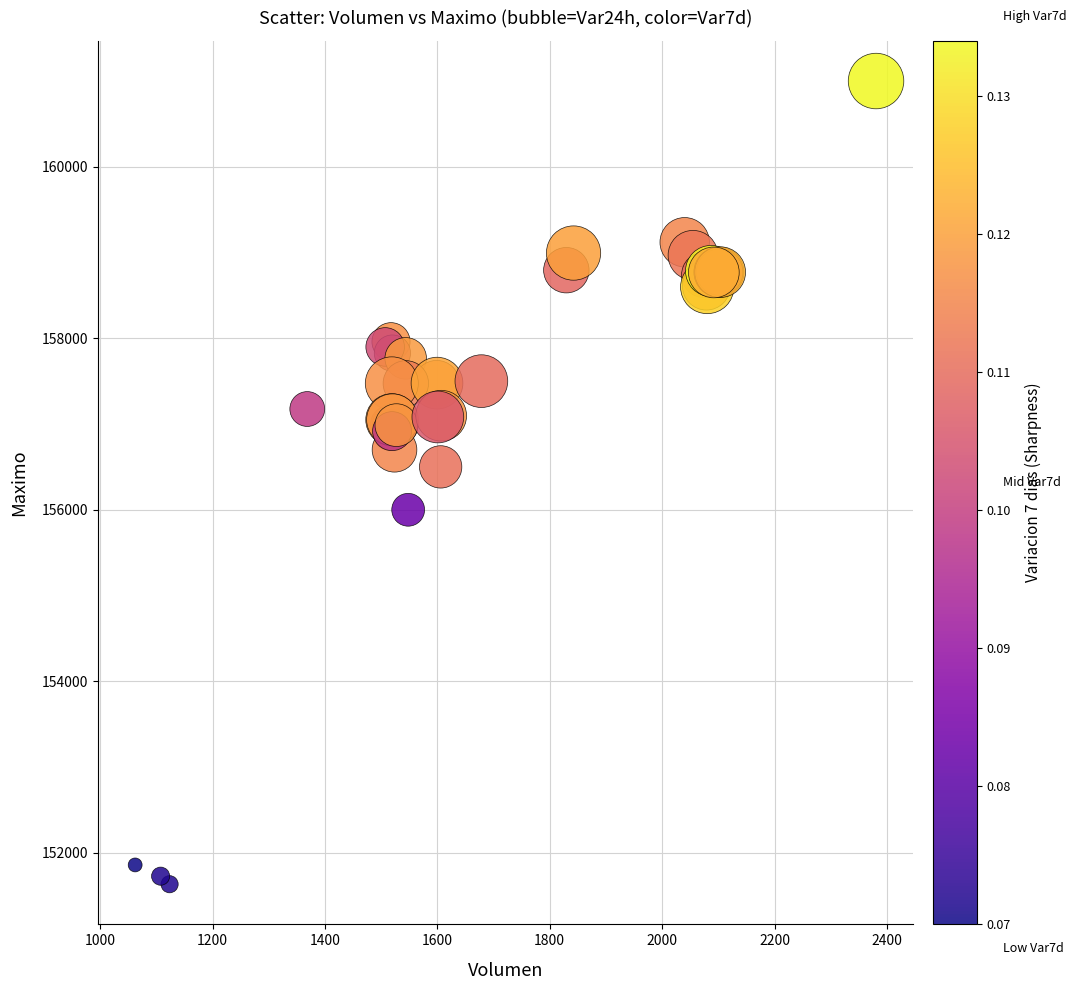

What Y value in the scatter plot is closest to 156316?

156500